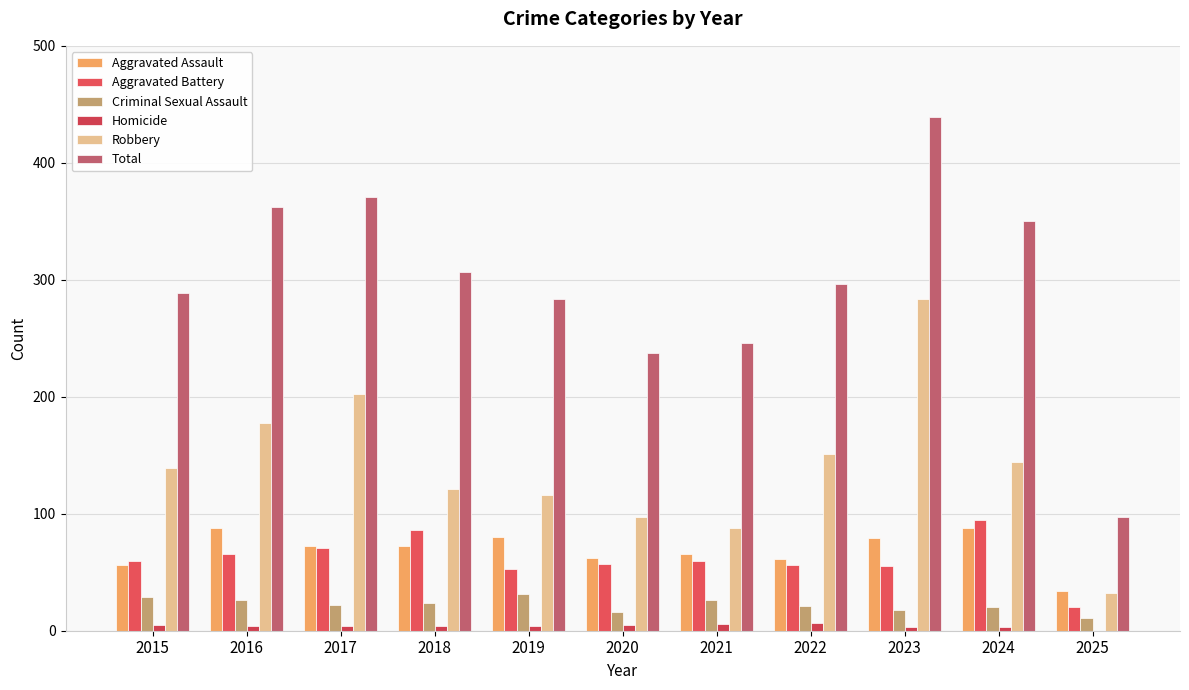

The value of Criminal Sexual Assault at 2021 is 26. True or false?

True